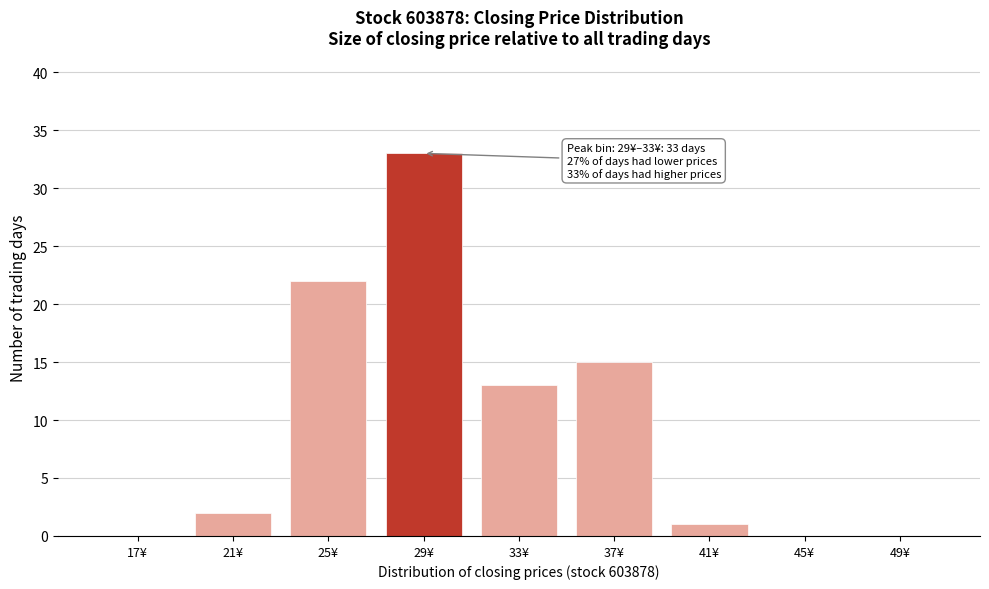

Reading right to left, list all the values displayed in this chart.

49¥=0	45¥=0	41¥=1	37¥=15	33¥=13	29¥=33	25¥=22	21¥=2	17¥=0